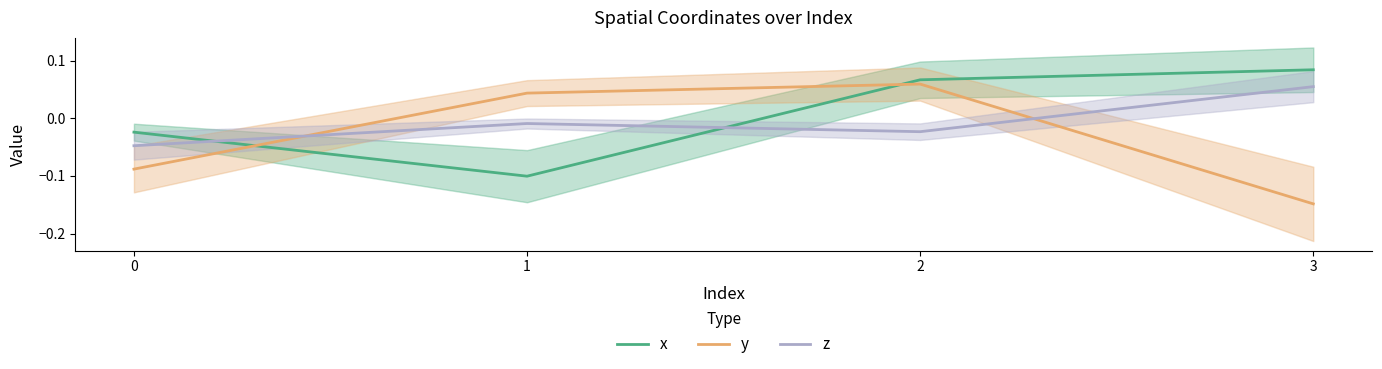

True or false: y has more than 0 points higher than both neighbors.

True